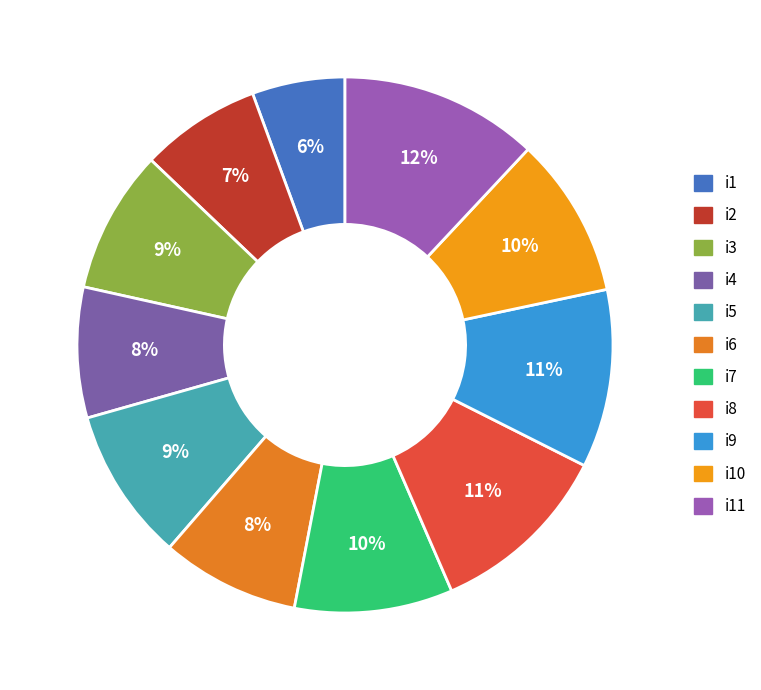

To the nearest percent, what is the combined percentage of i9 and i8?

22%